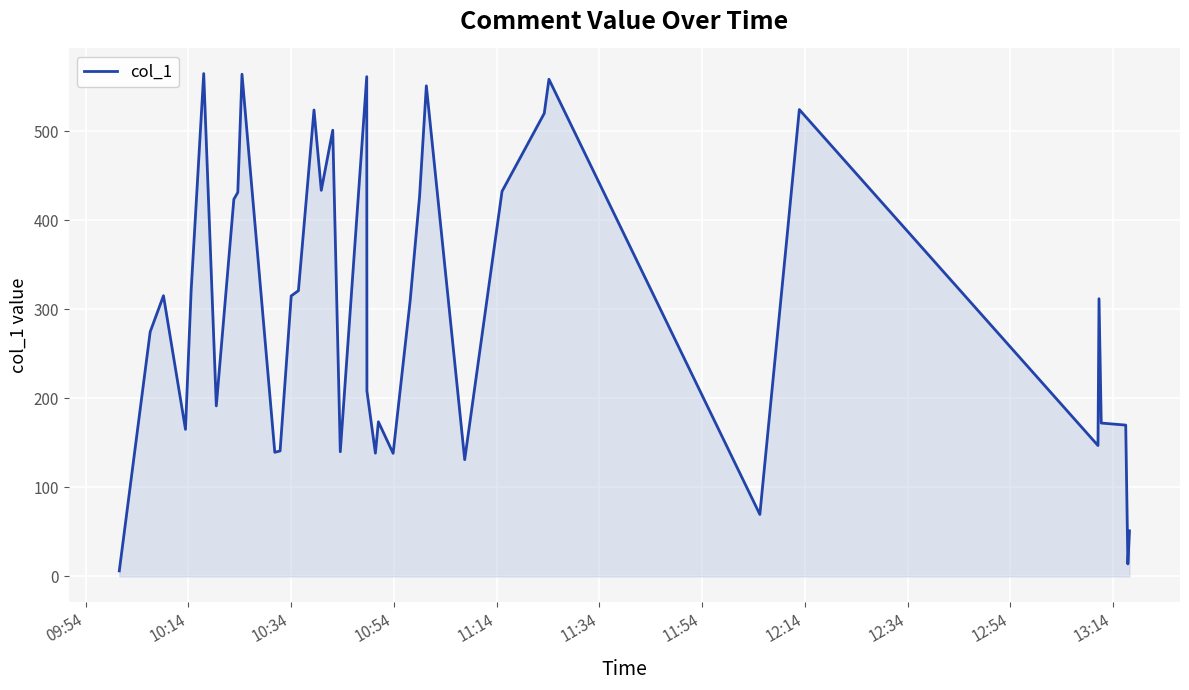

What is the smallest value displayed?

6.2